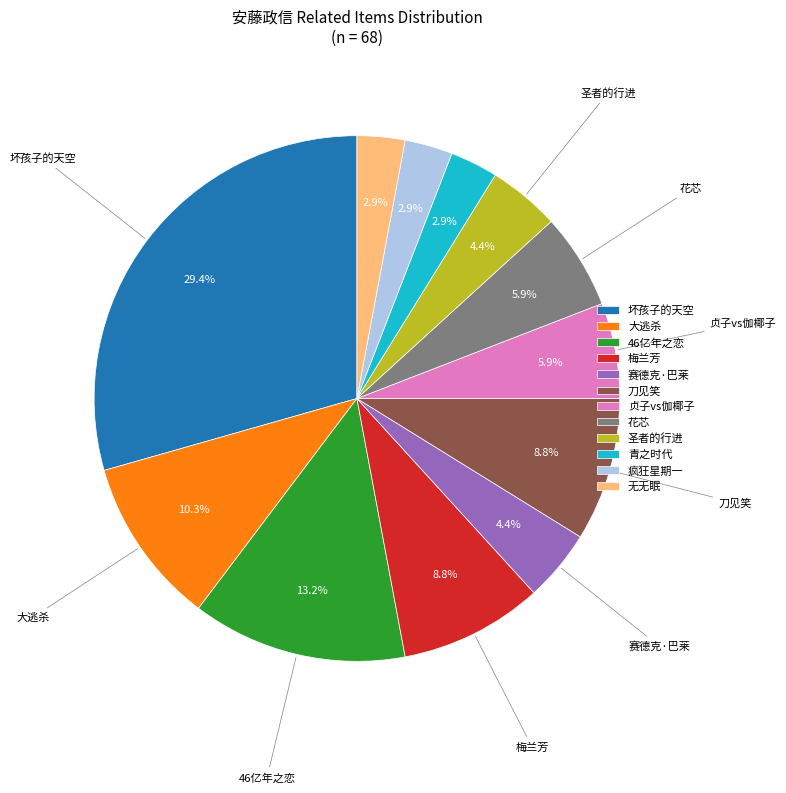

What is the ratio of the value at 贞子vs伽椰子 to the value at 赛德克·巴莱?

1.3